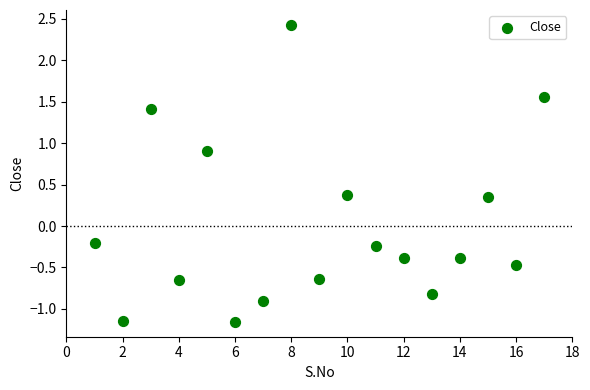

What is the range of X values (max minus min)?

16.0